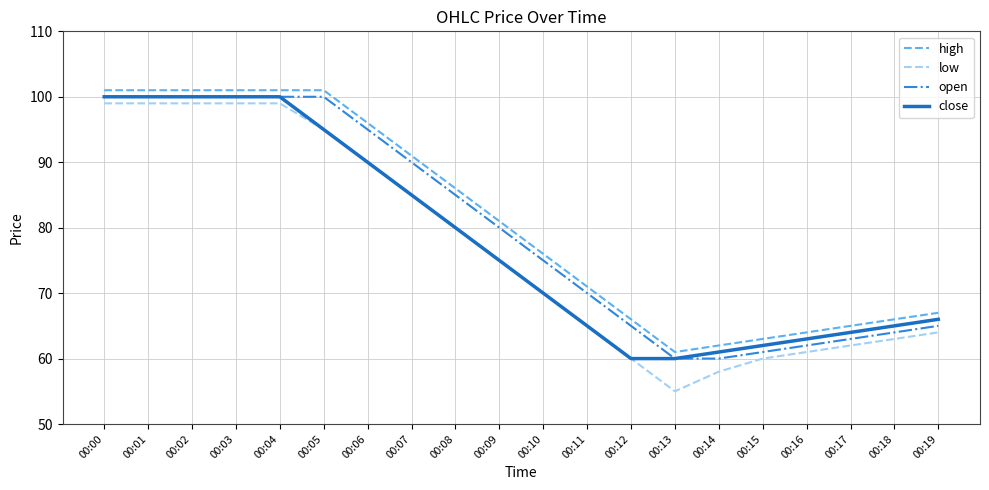

What are all the series names shown in the legend?

high, low, open, close